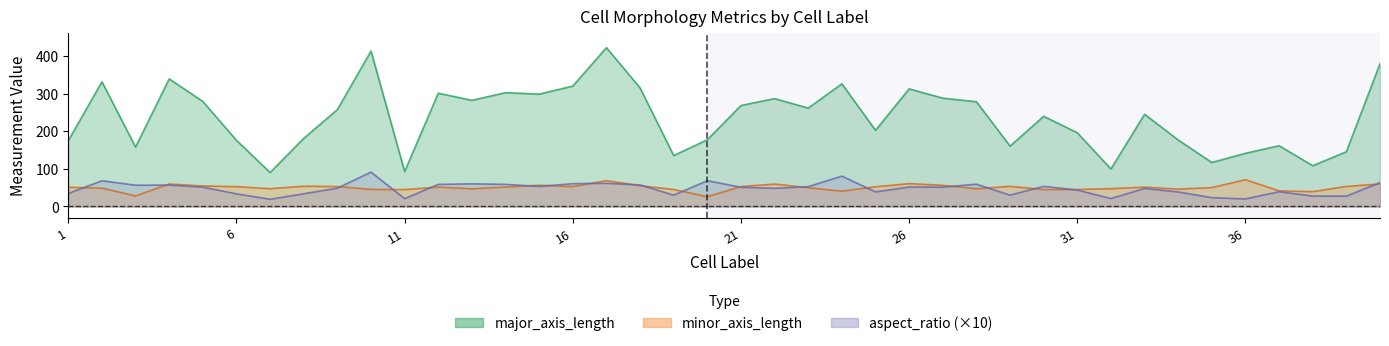

How many values in the major_axis_length series are below 257?

20